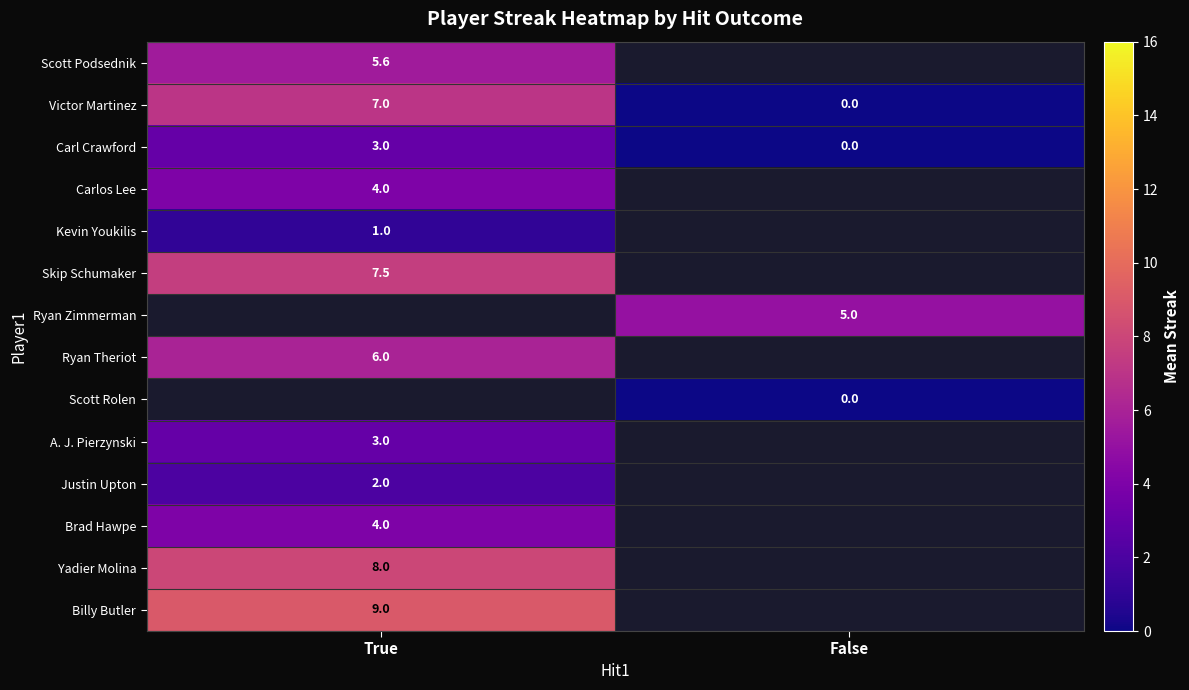

How many values in the Victor Martinez series are below 7?

1